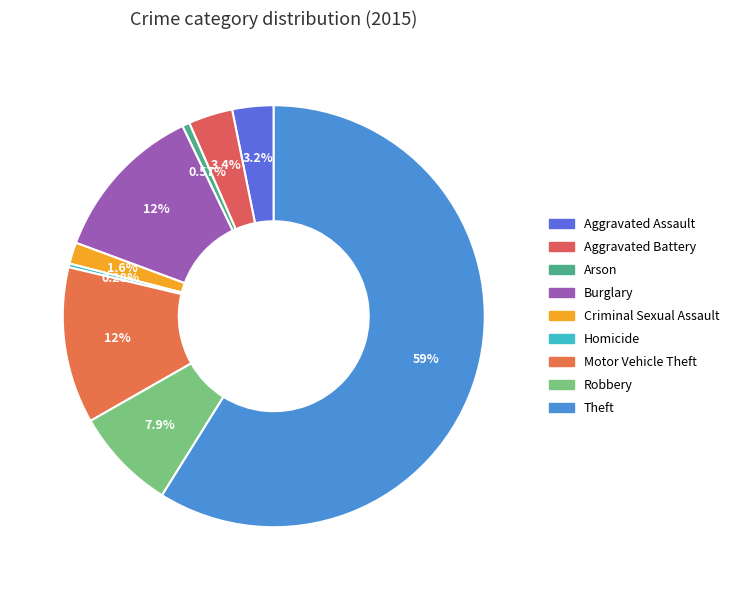

Count the number of slices in the pie.

9